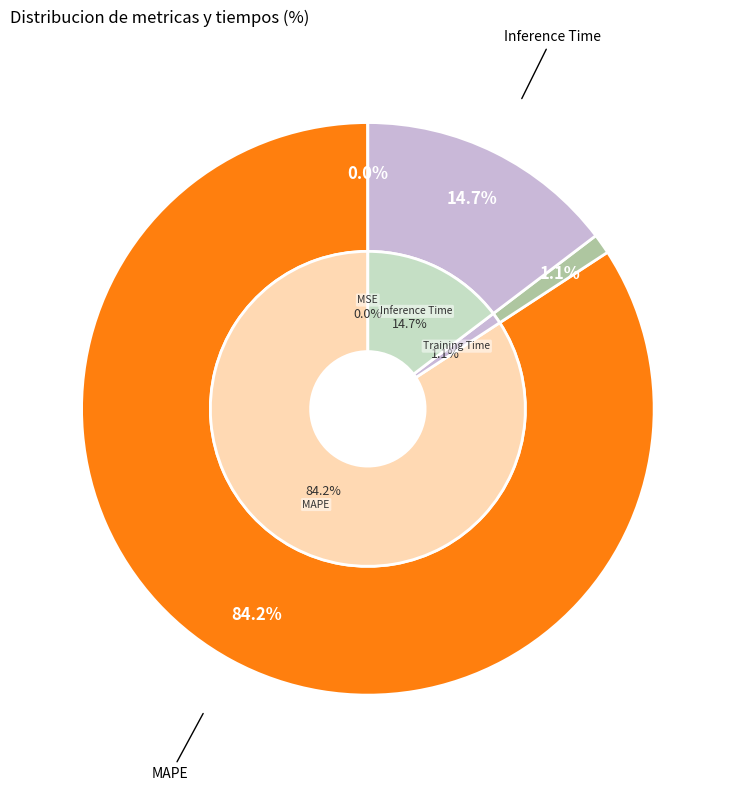

What is the smallest slice in the pie chart?

MSE